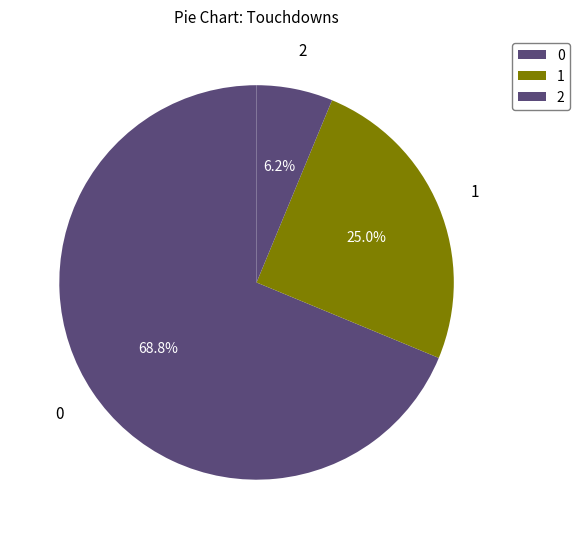

What is the ratio of the value at 1 to the value at 0?

0.4